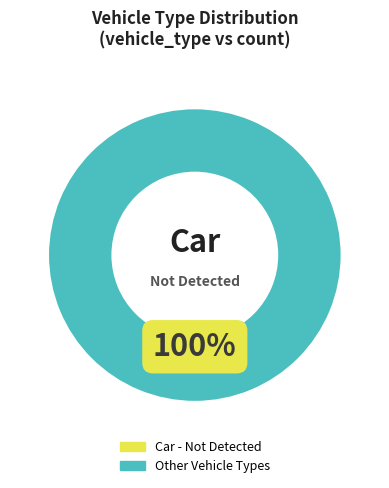

To the nearest percent, what percentage of the pie is Car?

100%